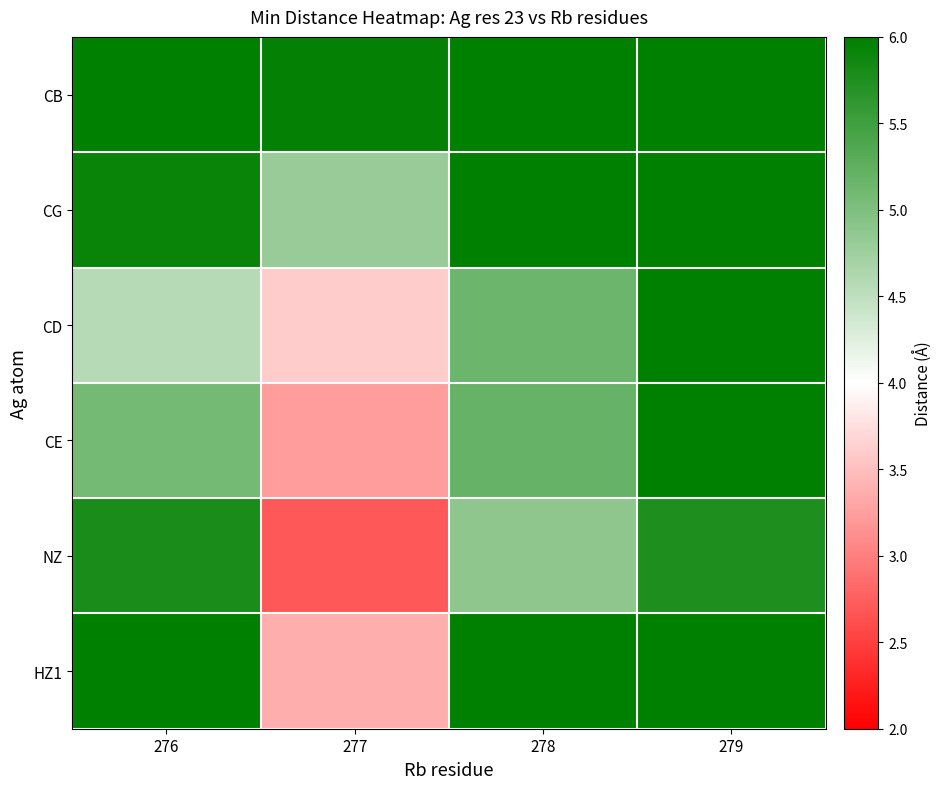

What is the total value across all series at 277?

23.7